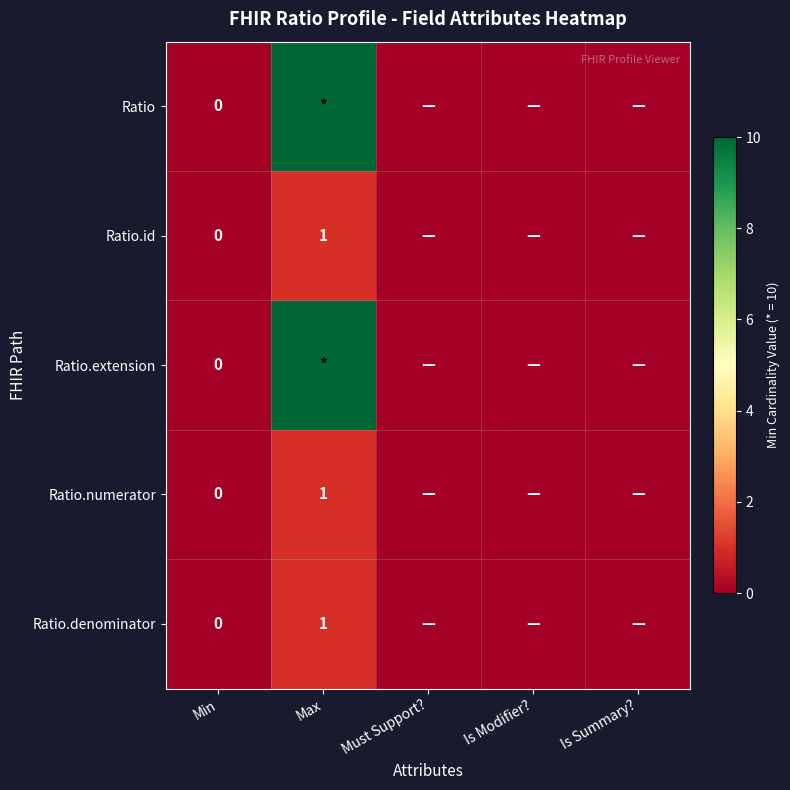

Rank the series by their maximum value, from lowest to highest.

Ratio.id, Ratio.numerator, Ratio.denominator, Ratio, Ratio.extension